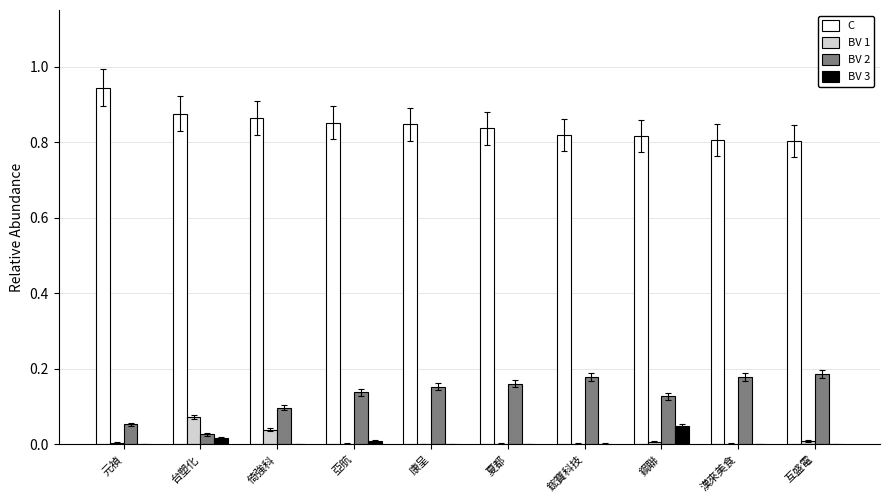

Which label corresponds to the largest value in the chart?

元禎